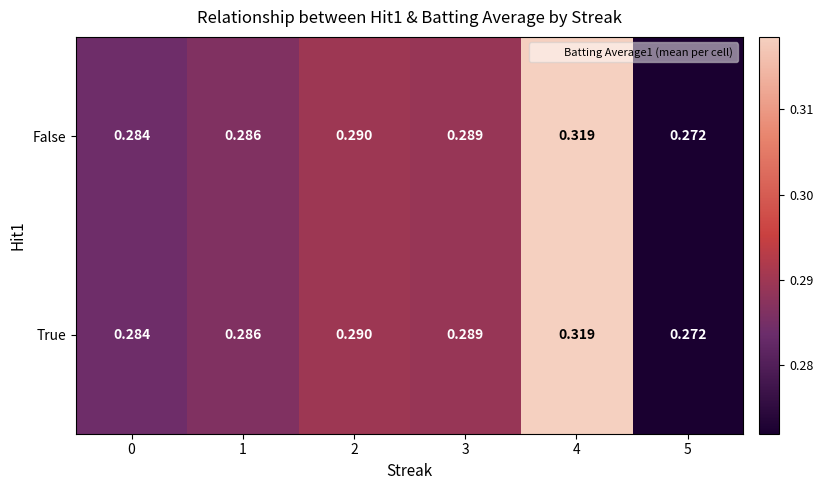

Is the value of True at 5 greater than the value of False at 2?

No